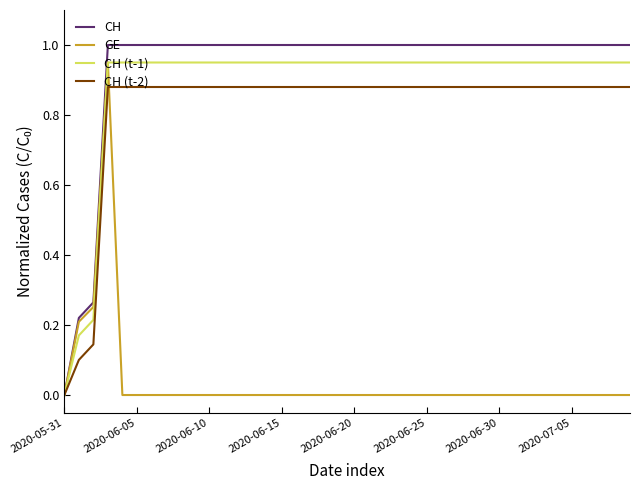

Which series has the largest range (max minus min)?

CH